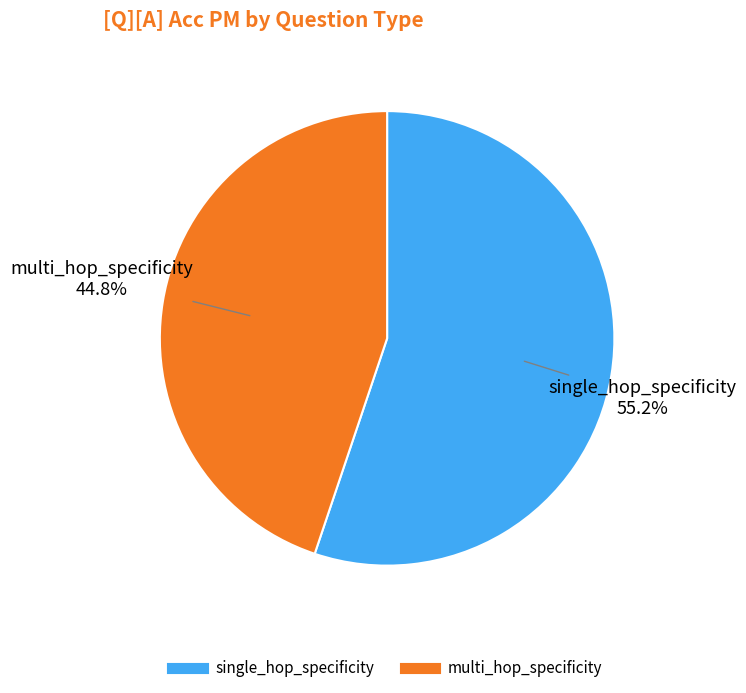

How many segments does this pie chart have?

2